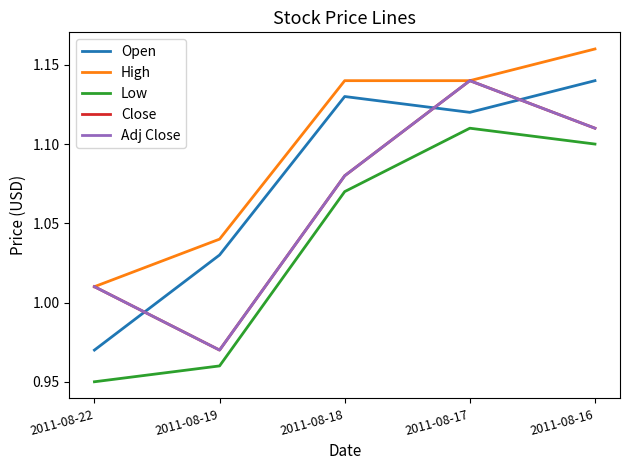

Which series has the largest range (max minus min)?

Open